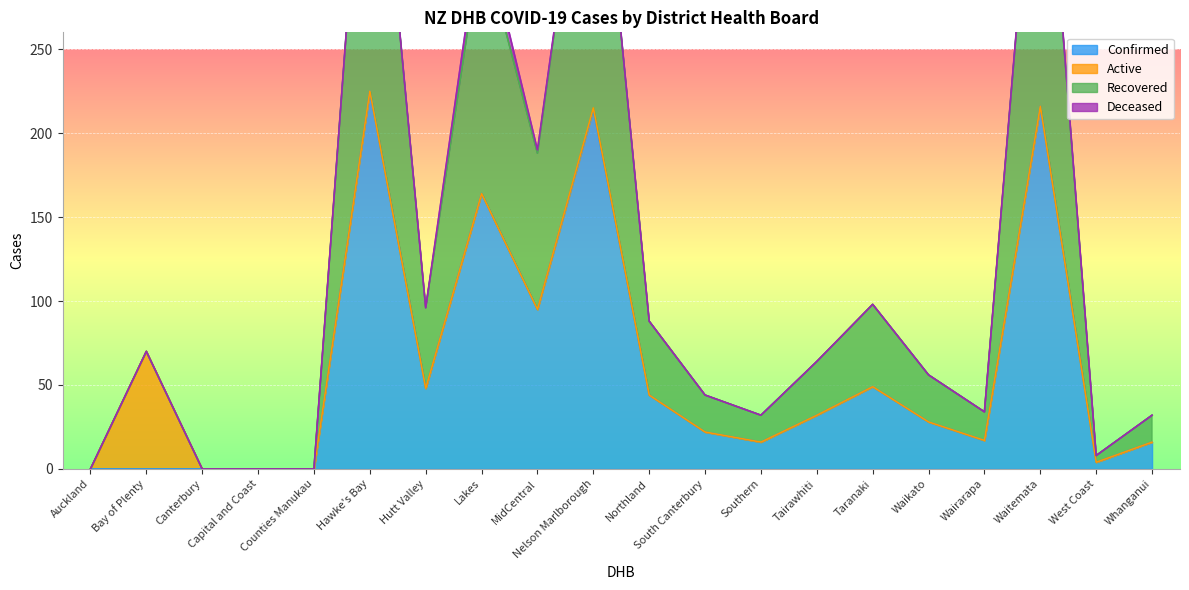

Which category has the lowest value across all series?

Auckland